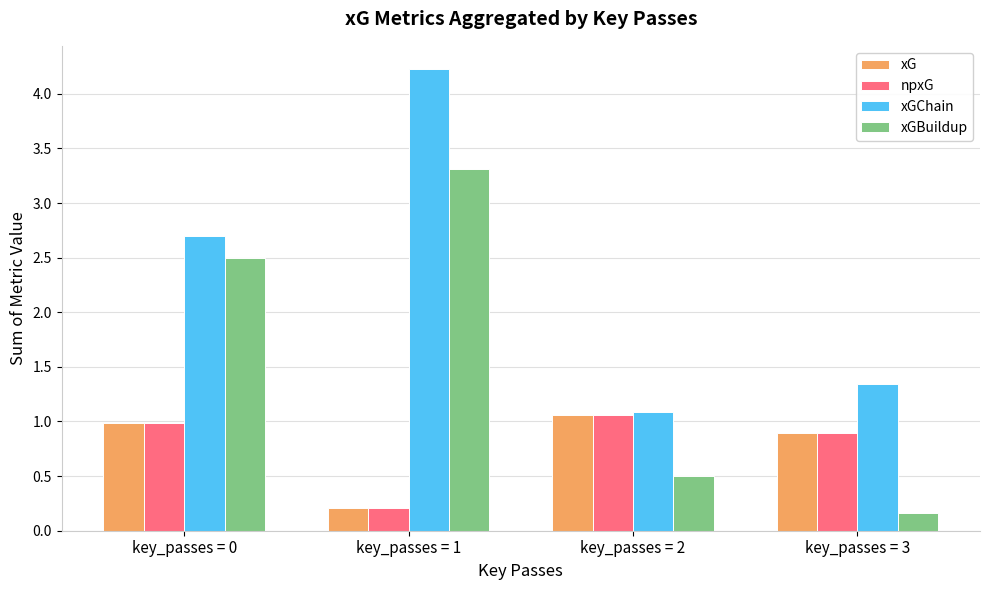

Does the chart contain any negative values?

No